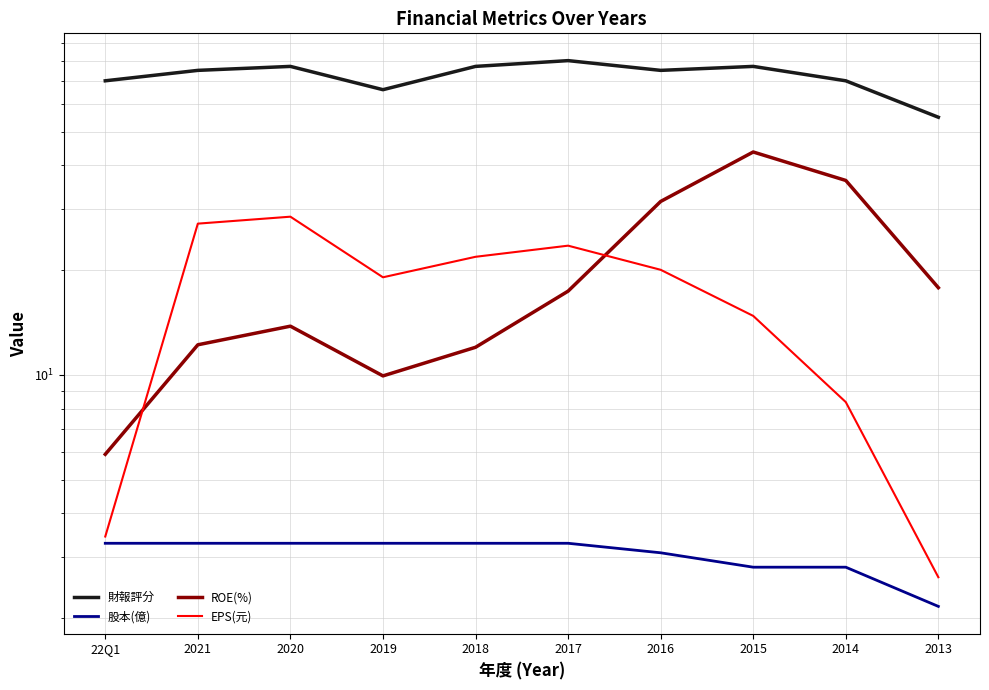

List the labels in order of 股本(億) value, smallest first.

2013, 2015, 2014, 2016, 22Q1, 2021, 2020, 2019, 2018, 2017